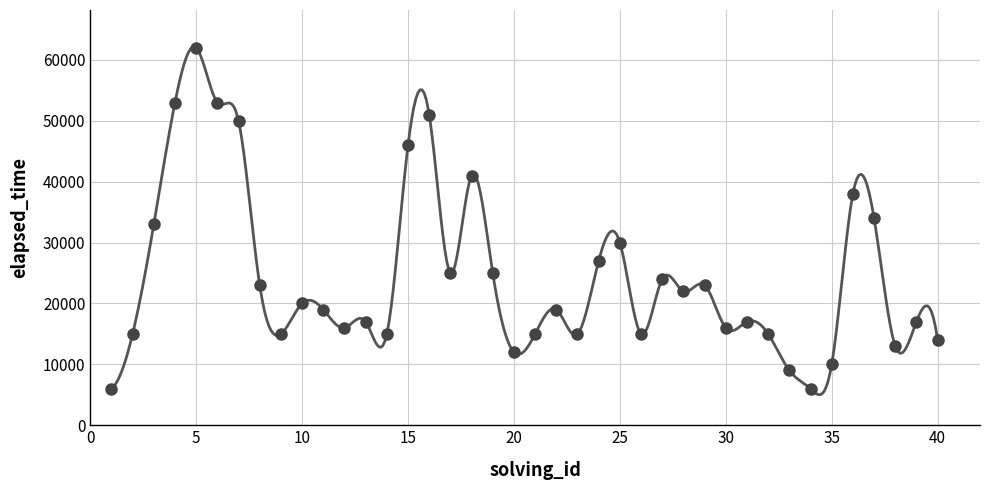

What is the change in value from 1 to 31?

+11000